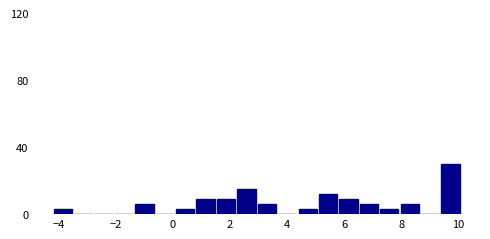

Read against the x-axis, roughly where is the centre of the tallest bar?

9.8